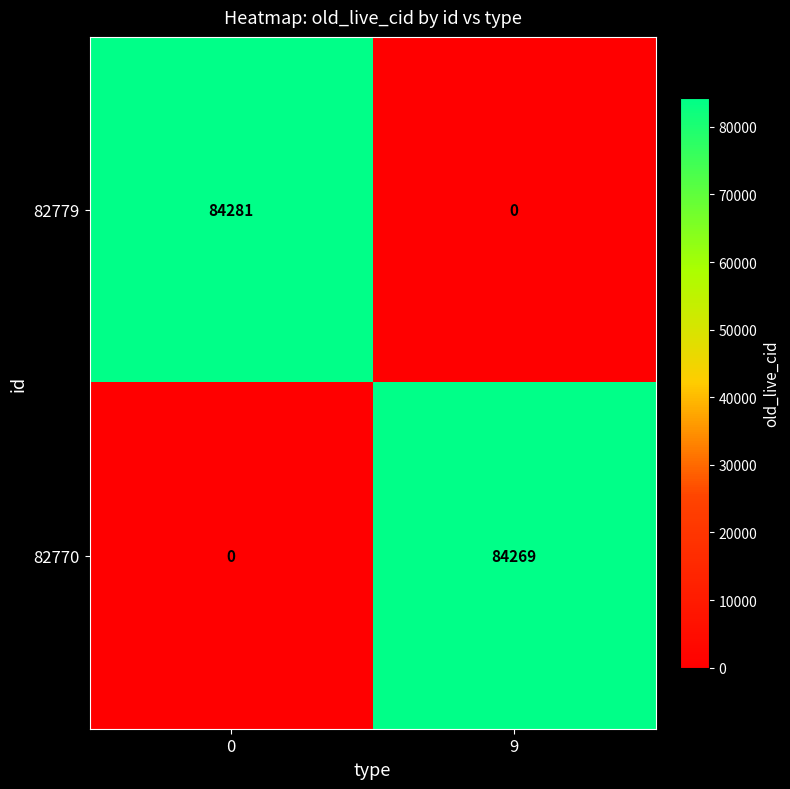

At 0, list the series in order from largest to smallest.

82779, 82770